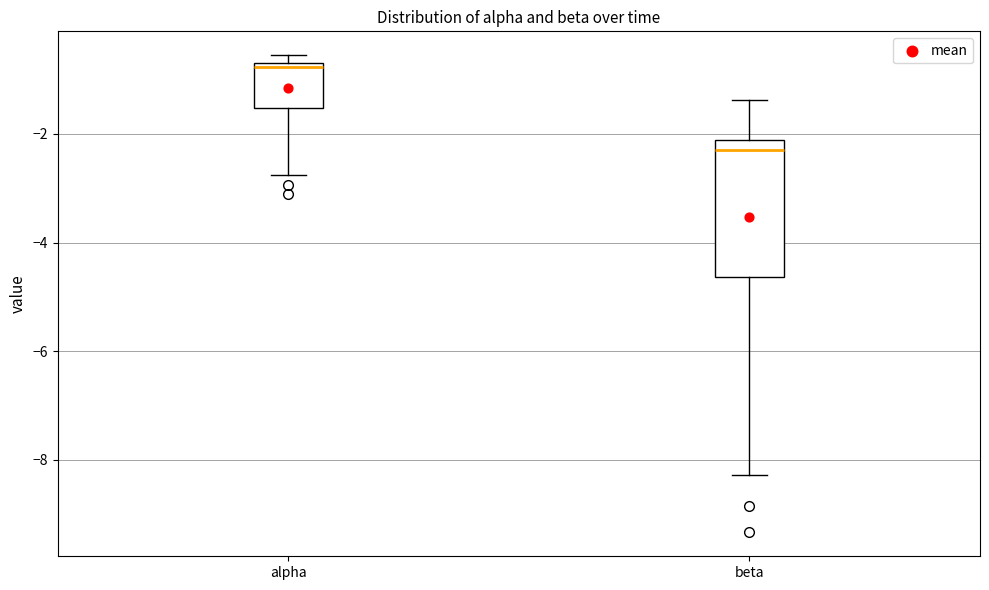

Where is the lower edge of the box for alpha on the y-axis? The values are not printed on the chart, so give them approximately, as read against the axis.

-1.6